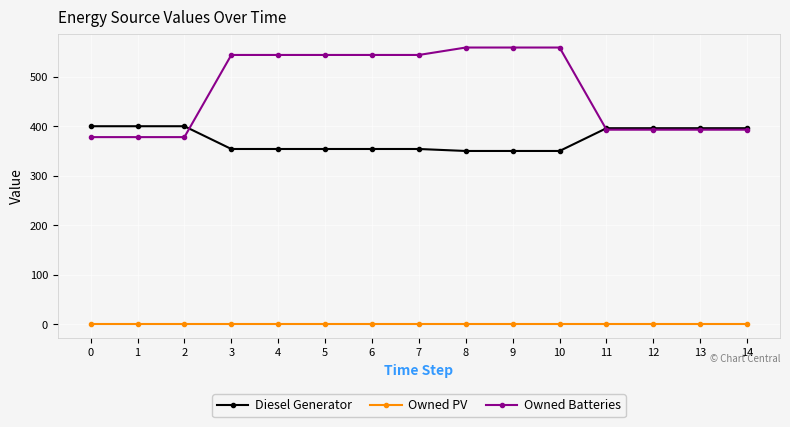

How many lines are shown in the chart?

3